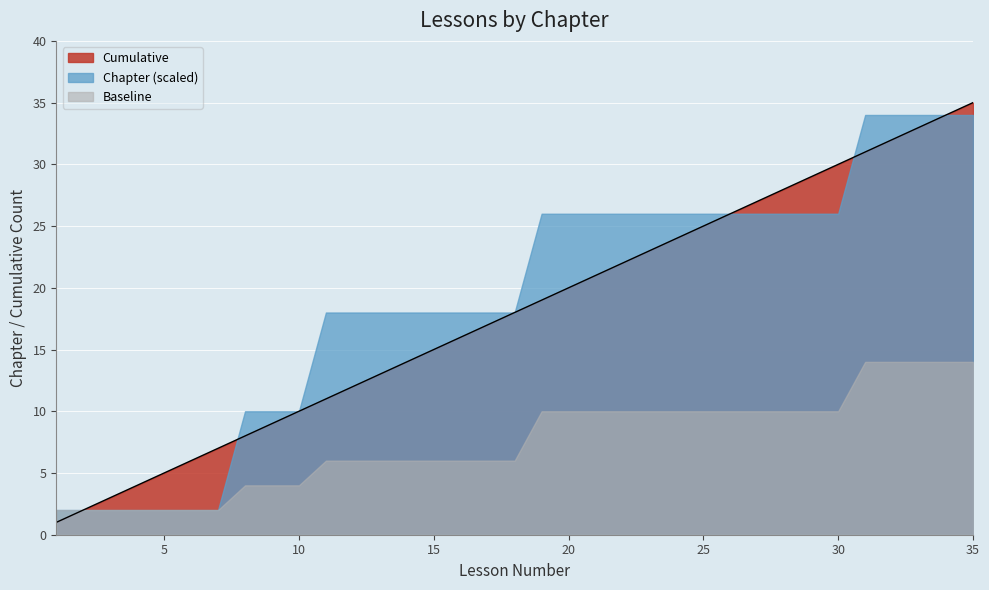

True or false: Cumulative has more than 0 interior local peaks.

False